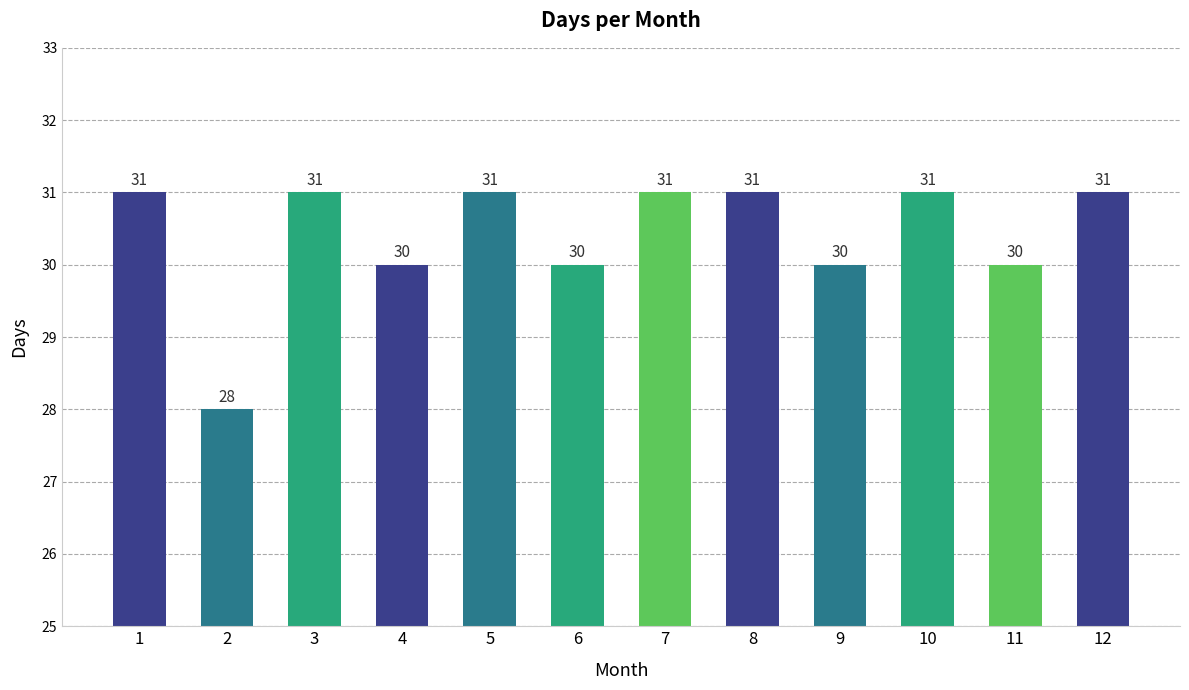

What is the greatest value displayed?

31